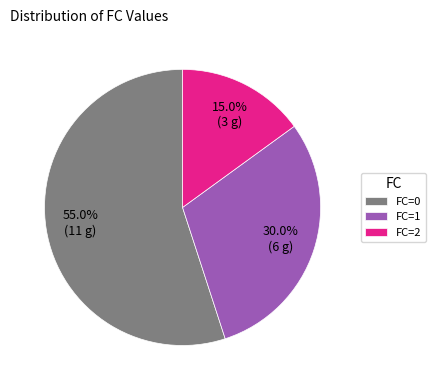

Between FC=2 and FC=0, which is larger?

FC=0